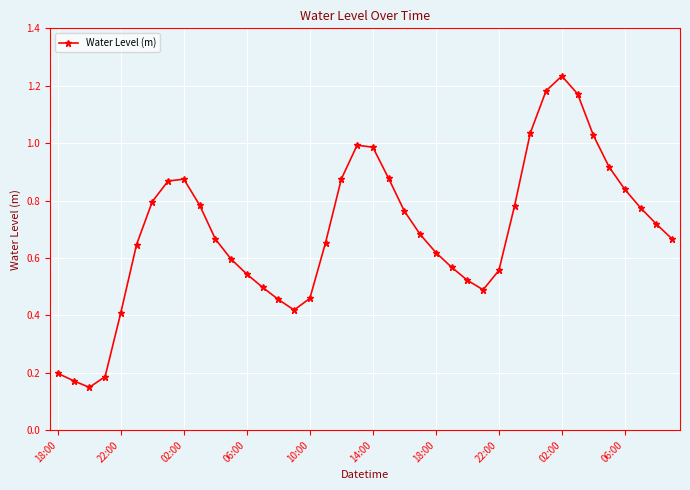

True or false: there are more than 0 points higher than both neighbors.

True